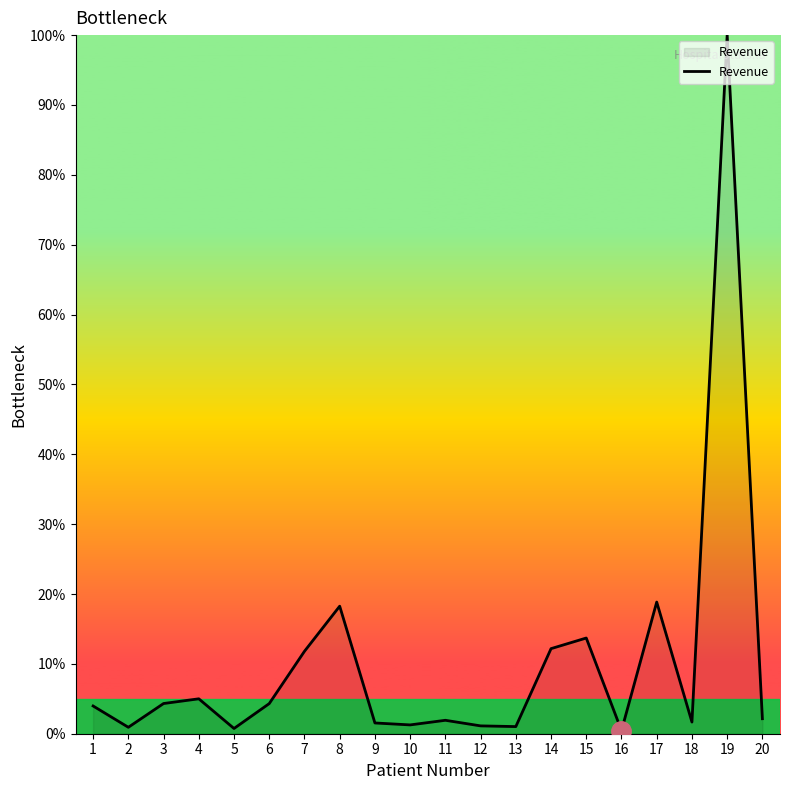

The chart shows a value of 2.1 at 20. True or false?

True